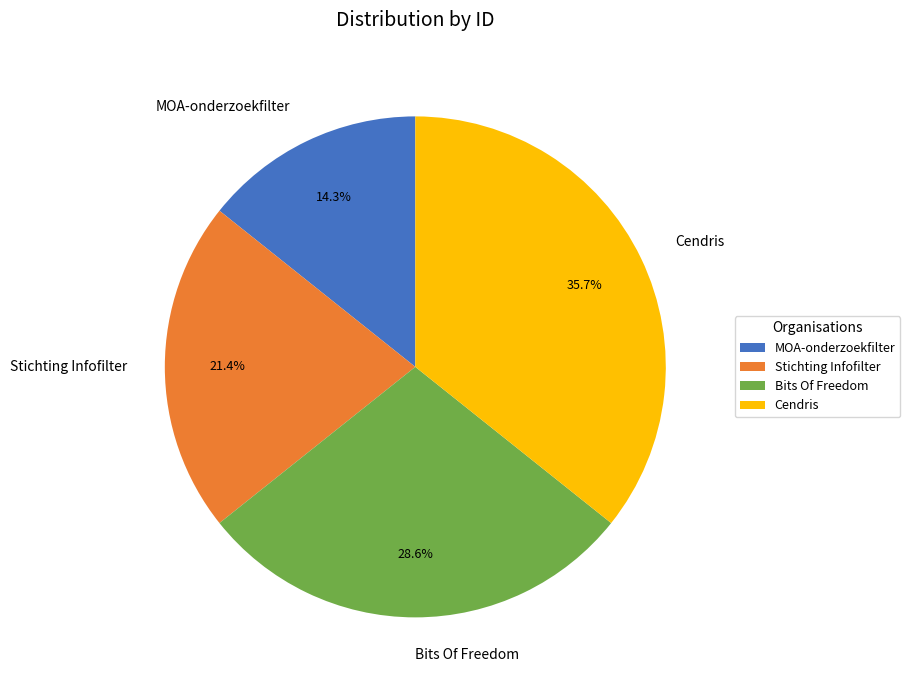

How many slices are in this pie chart?

4